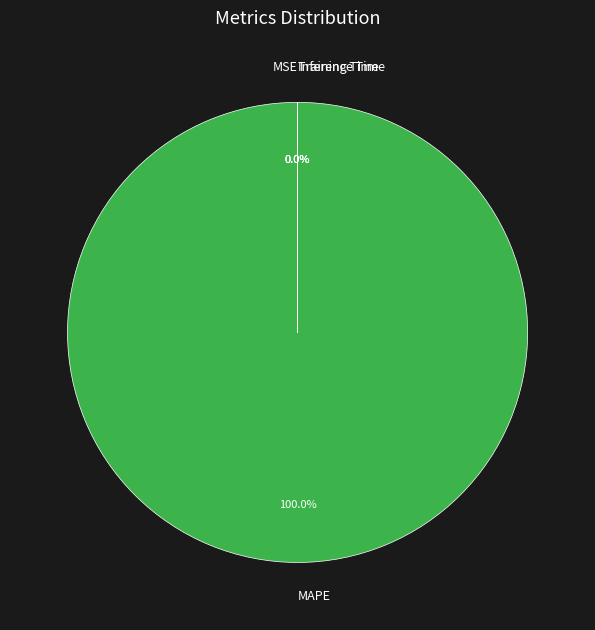

What is the smallest slice in the pie chart?

Inference Time